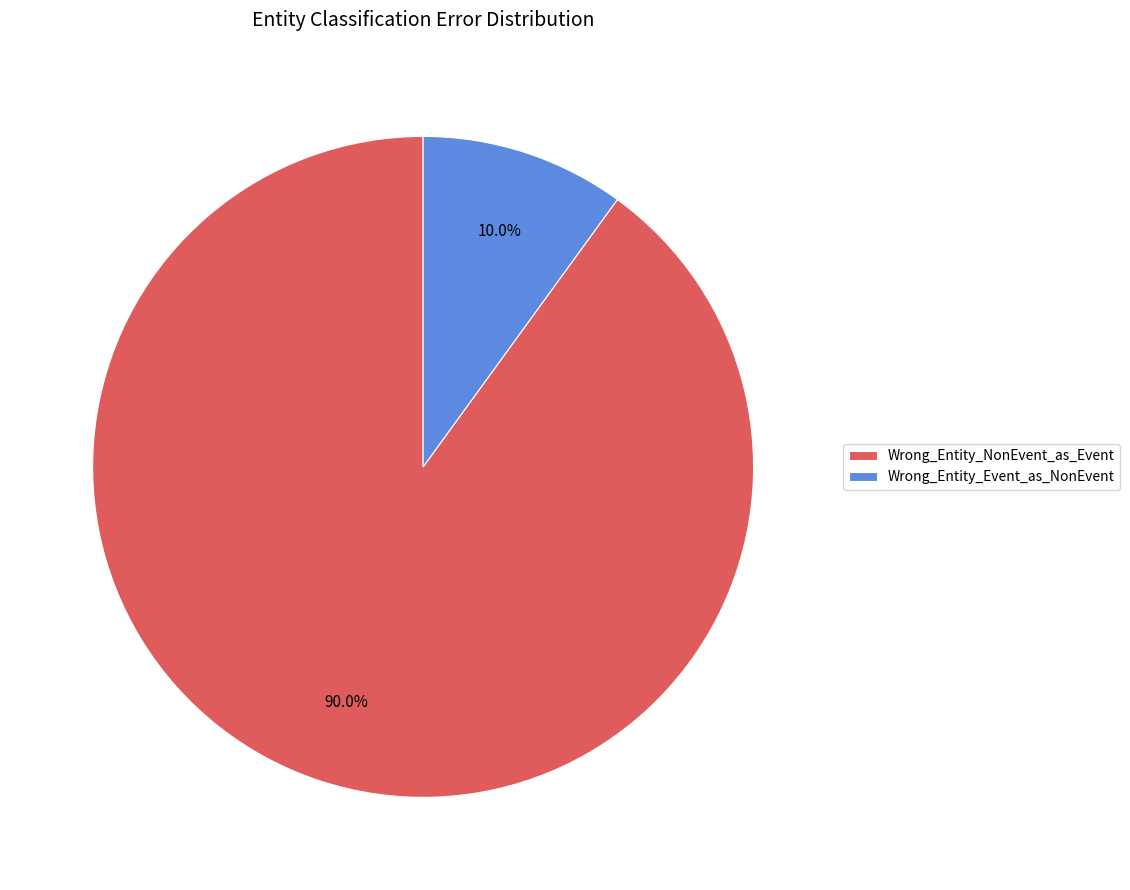

What portion of the pie excludes Wrong_Entity_NonEvent_as_Event?

10.0%